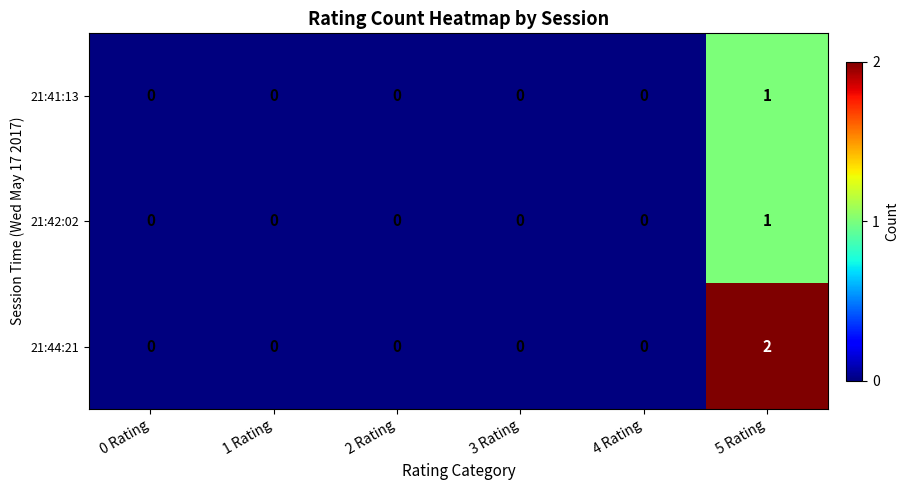

Reading left to right, list all the values displayed in this chart.

21:41:13: 0 Rating=0	1 Rating=0	2 Rating=0	3 Rating=0	4 Rating=0	5 Rating=1
21:42:02: 0 Rating=0	1 Rating=0	2 Rating=0	3 Rating=0	4 Rating=0	5 Rating=1
21:44:21: 0 Rating=0	1 Rating=0	2 Rating=0	3 Rating=0	4 Rating=0	5 Rating=2